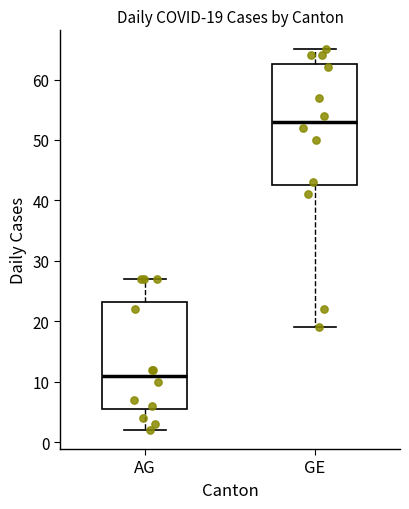

Which box has the highest median line?

GE